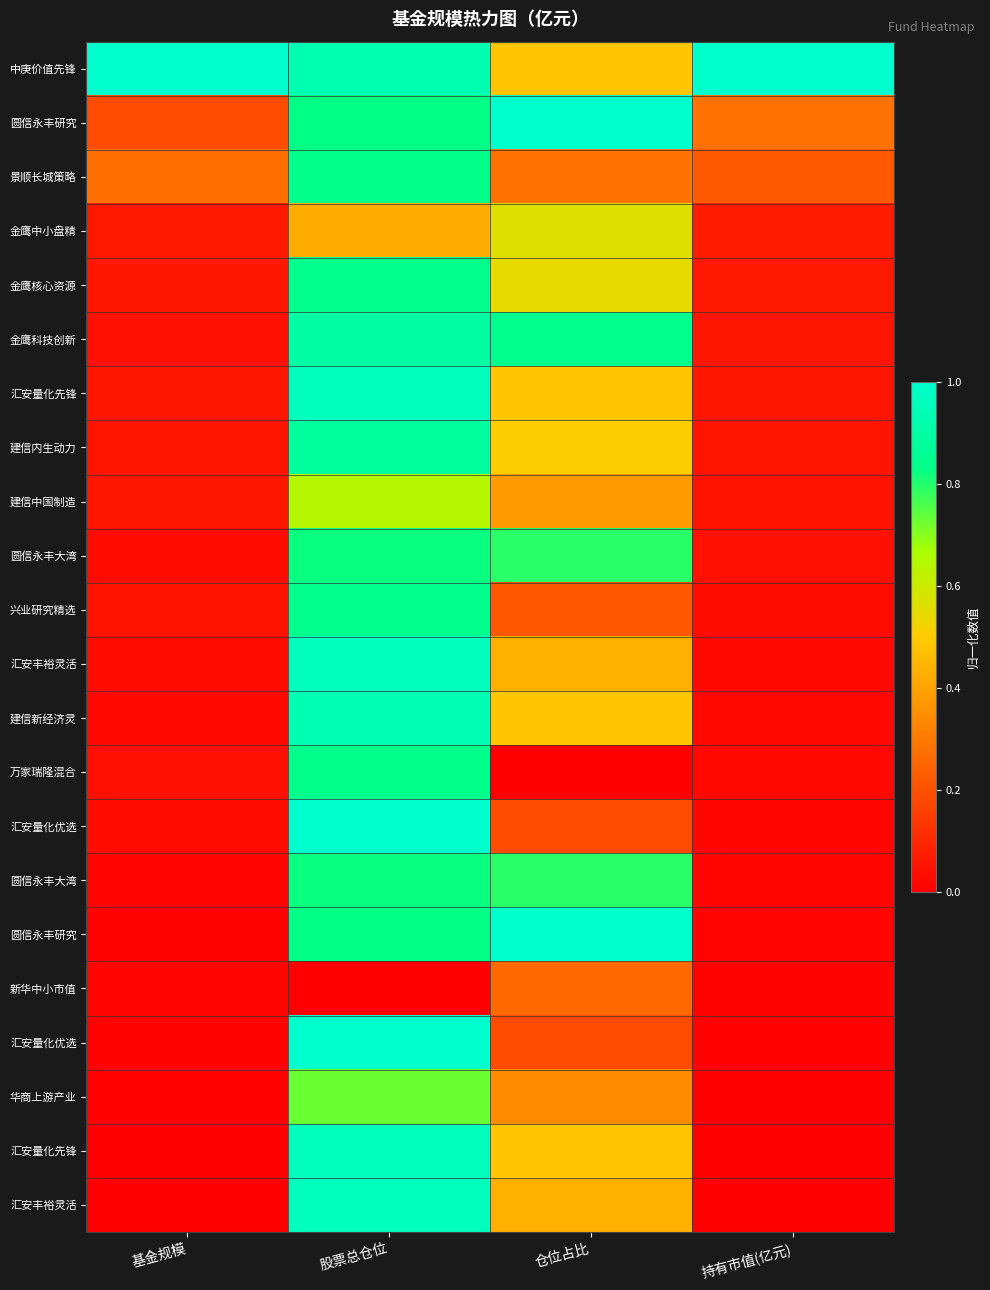

Reading right to left, list all the values displayed in this chart.

row_0: 持有市值(亿元)=1.0	仓位占比=0.5	股票总仓位=0.9	基金规模=1.0
row_1: 持有市值(亿元)=0.3	仓位占比=1.0	股票总仓位=0.8	基金规模=0.2
row_2: 持有市值(亿元)=0.2	仓位占比=0.3	股票总仓位=0.8	基金规模=0.3
row_3: 持有市值(亿元)=0.1	仓位占比=0.6	股票总仓位=0.4	基金规模=0.1
row_4: 持有市值(亿元)=0.1	仓位占比=0.5	股票总仓位=0.8	基金规模=0.1
row_5: 持有市值(亿元)=0.1	仓位占比=0.8	股票总仓位=0.9	基金规模=0.0
row_6: 持有市值(亿元)=0.1	仓位占比=0.5	股票总仓位=1.0	基金规模=0.1
row_7: 持有市值(亿元)=0.1	仓位占比=0.5	股票总仓位=0.9	基金规模=0.1
row_8: 持有市值(亿元)=0.0	仓位占比=0.4	股票总仓位=0.6	基金规模=0.1
row_9: 持有市值(亿元)=0.0	仓位占比=0.8	股票总仓位=0.8	基金规模=0.0
row_10: 持有市值(亿元)=0.0	仓位占比=0.2	股票总仓位=0.8	基金规模=0.0
row_11: 持有市值(亿元)=0.0	仓位占比=0.4	股票总仓位=1.0	基金规模=0.0
row_12: 持有市值(亿元)=0.0	仓位占比=0.5	股票总仓位=0.9	基金规模=0.0
row_13: 持有市值(亿元)=0.0	仓位占比=0.0	股票总仓位=0.8	基金规模=0.0
row_14: 持有市值(亿元)=0.0	仓位占比=0.2	股票总仓位=1.0	基金规模=0.0
row_15: 持有市值(亿元)=0.0	仓位占比=0.8	股票总仓位=0.8	基金规模=0.0
row_16: 持有市值(亿元)=0.0	仓位占比=1.0	股票总仓位=0.8	基金规模=0.0
row_17: 持有市值(亿元)=0.0	仓位占比=0.3	股票总仓位=0.0	基金规模=0.0
row_18: 持有市值(亿元)=0.0	仓位占比=0.2	股票总仓位=1.0	基金规模=0.0
row_19: 持有市值(亿元)=0.0	仓位占比=0.3	股票总仓位=0.7	基金规模=0.0
row_20: 持有市值(亿元)=0.0	仓位占比=0.5	股票总仓位=1.0	基金规模=0.0
row_21: 持有市值(亿元)=0.0	仓位占比=0.4	股票总仓位=1.0	基金规模=0.0